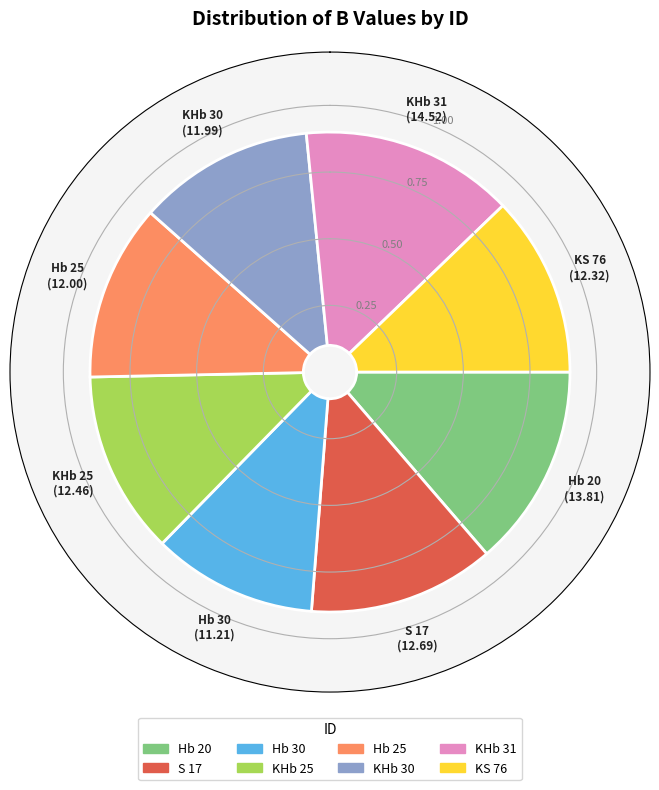

What is the change in value from KHb 25 to Hb 25?

-0.5